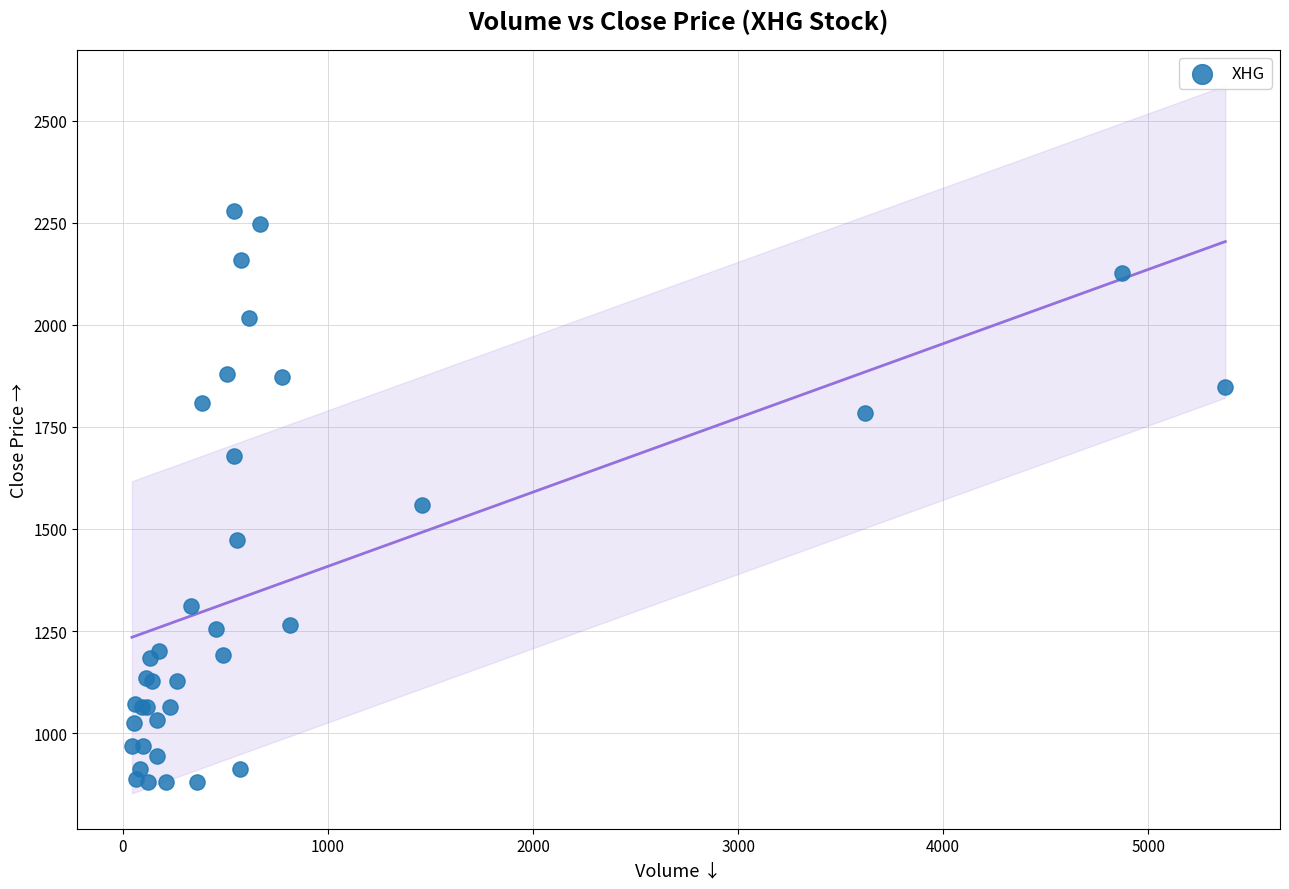

What Y value in the scatter plot is closest to 1580?

1560